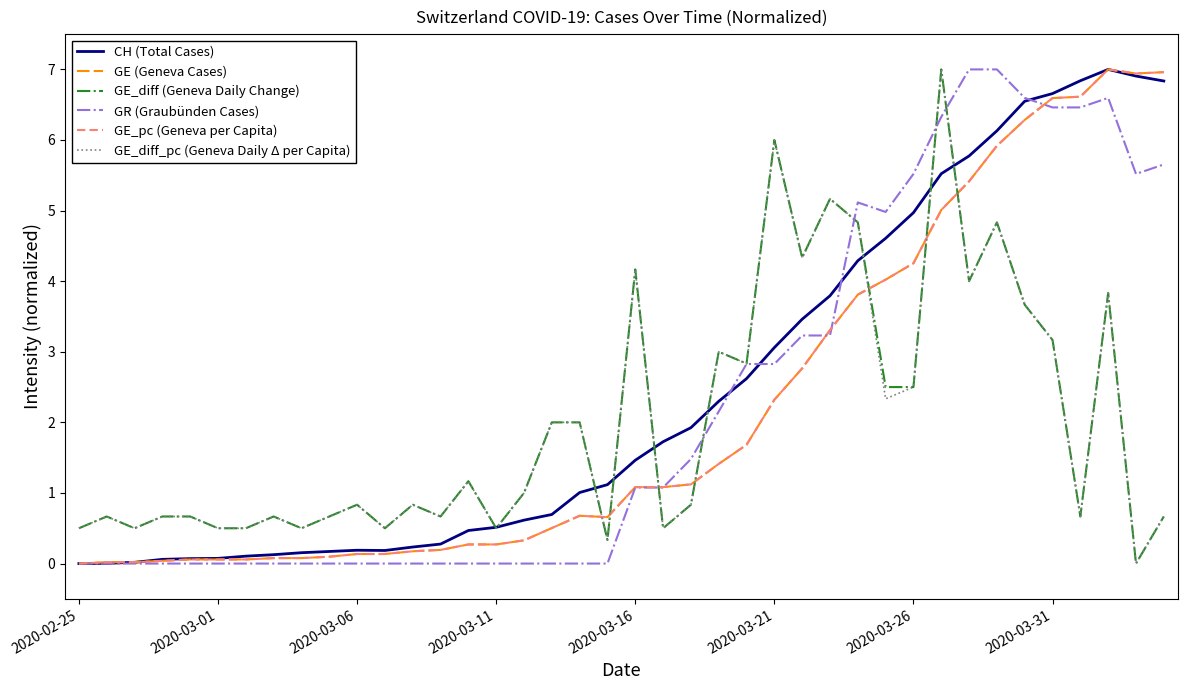

Does the chart have visible grid lines?

No